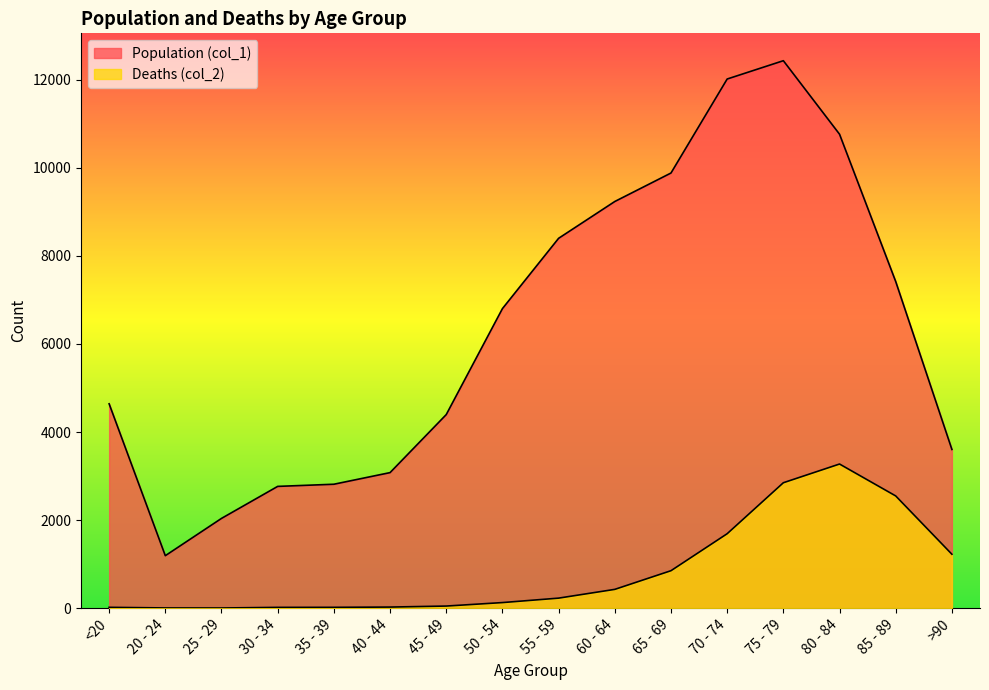

What is the value of the Deaths (col_2) point at the 2nd from the left?

4